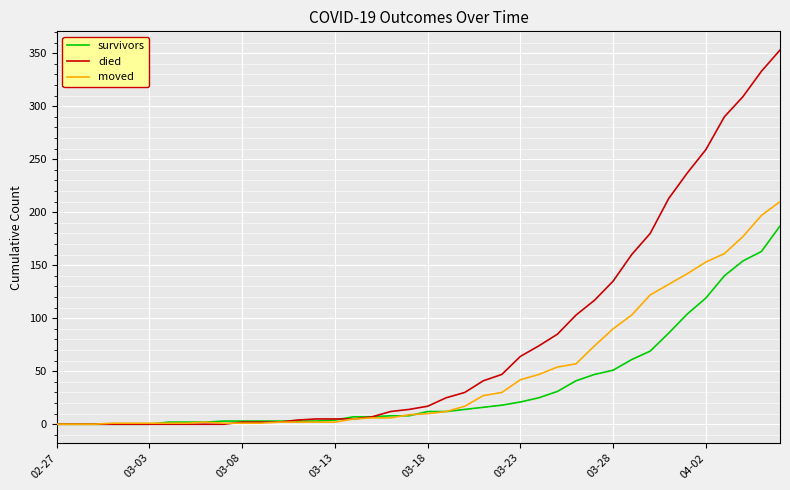

What is the average value of the survivors series?

36